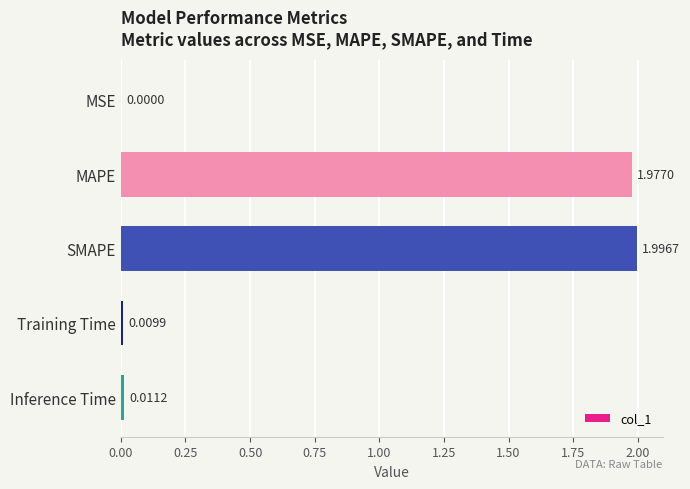

Which has a higher value, MSE or Training Time?

Training Time